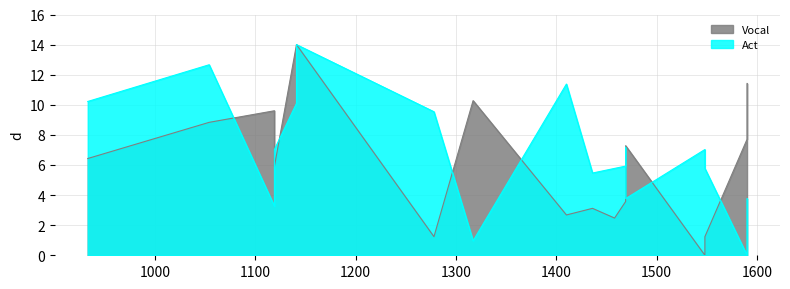

Reading left to right, extract all data points from this chart.

Vocal: 6.4	8.8	9.6	5.9	14.0	14.0	1.2	10.3	2.7	2.7	3.1	2.5	3.6	6.0	7.3	0.0	1.2	7.7	8.9	11.4
Act: 10.2	12.7	3.3	7.0	10.1	14.0	9.5	1.0	11.4	11.4	5.5	5.8	5.9	7.2	3.8	7.0	5.8	0.0	2.5	3.8